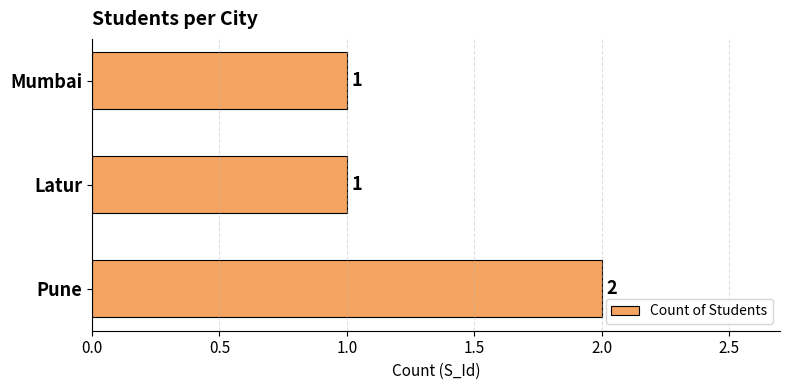

Approximately how many times larger is the value at Latur compared to Pune?

0.5